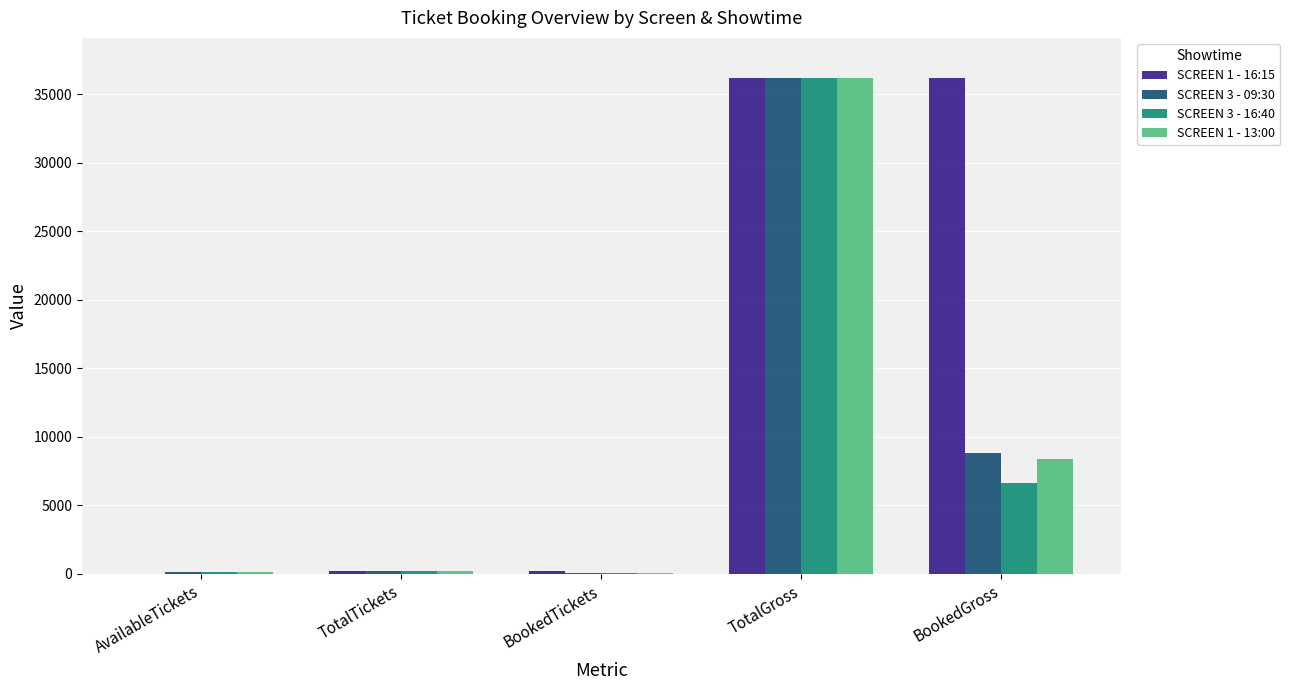

The value of SCREEN 1 - 13:00 at BookedGross is 8400. True or false?

True